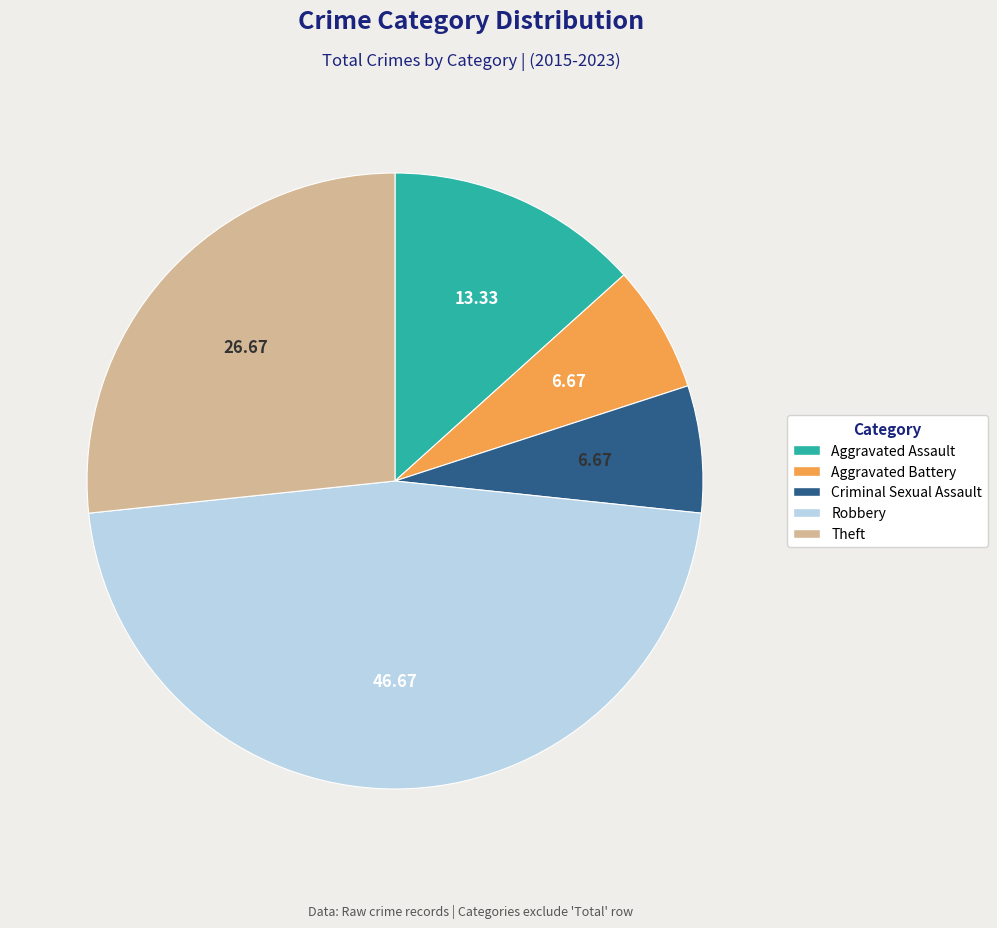

What is the ratio of the value at Aggravated Assault to the value at Theft?

0.5